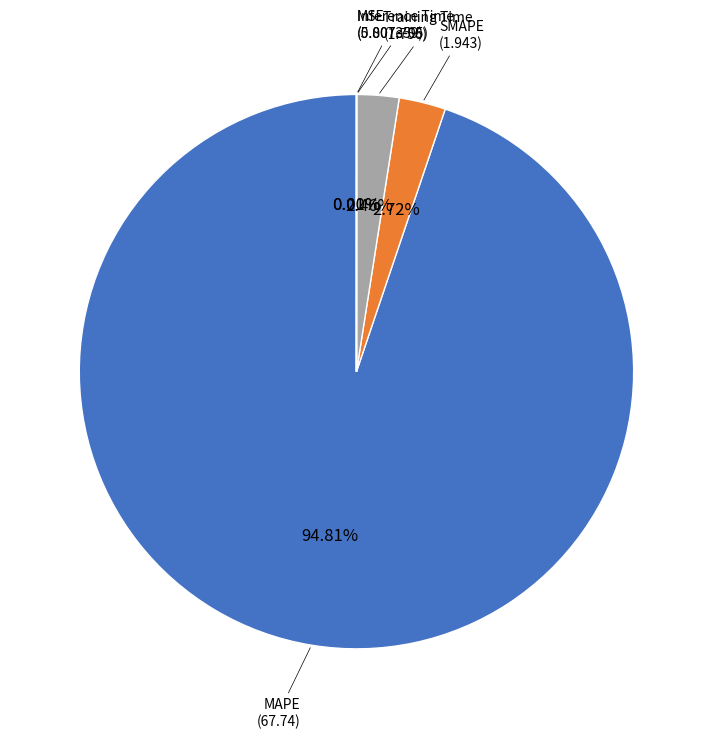

Does any single category account for the majority?

Yes